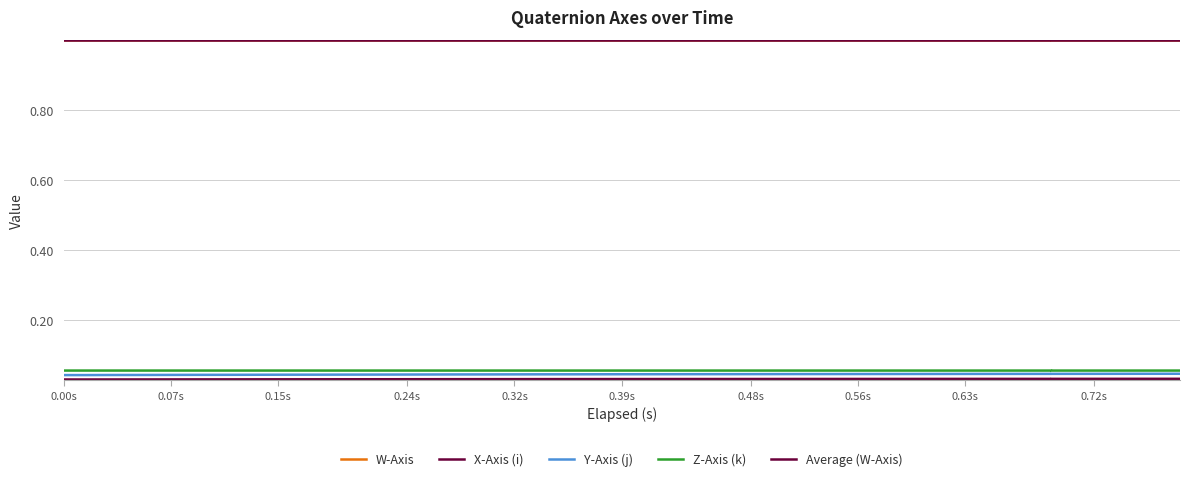

True or false: X-Axis (i) and W-Axis cross at least once.

False